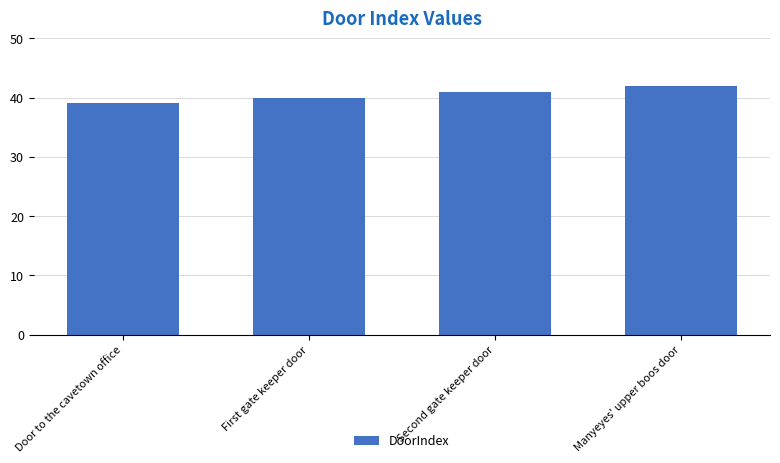

Reading left to right, extract all data points from this chart.

39	40	41	42